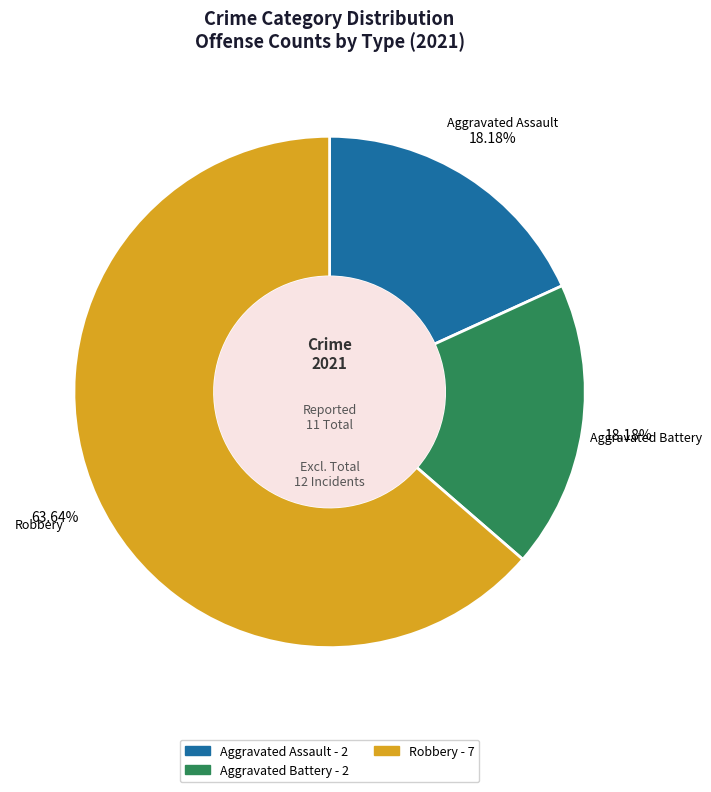

Is there a majority slice in this chart?

Yes